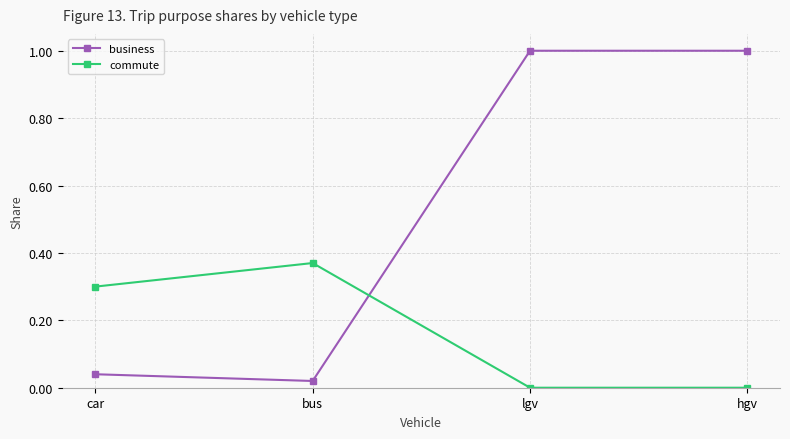

What is the total value across all series at hgv?

1.0